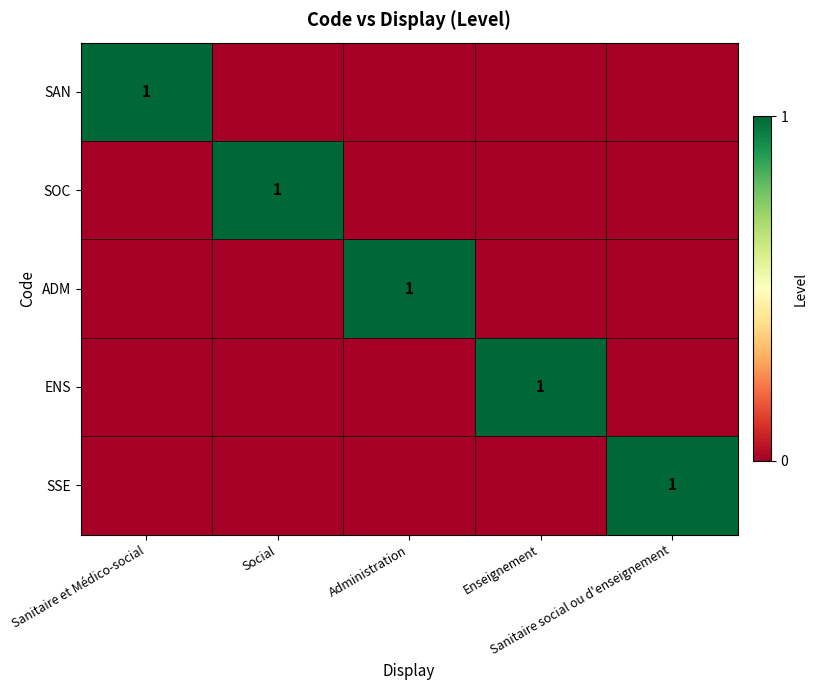

What is the difference between the maximum and minimum values in the ENS series?

1